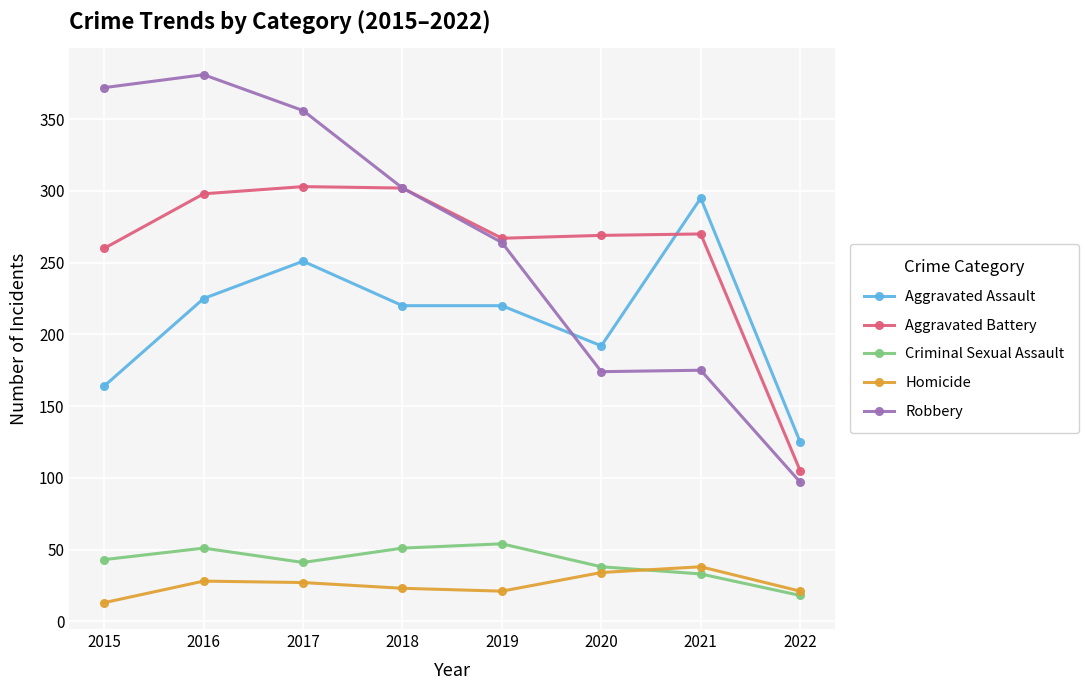

True or false: Criminal Sexual Assault has more than 1 interior local peaks.

True